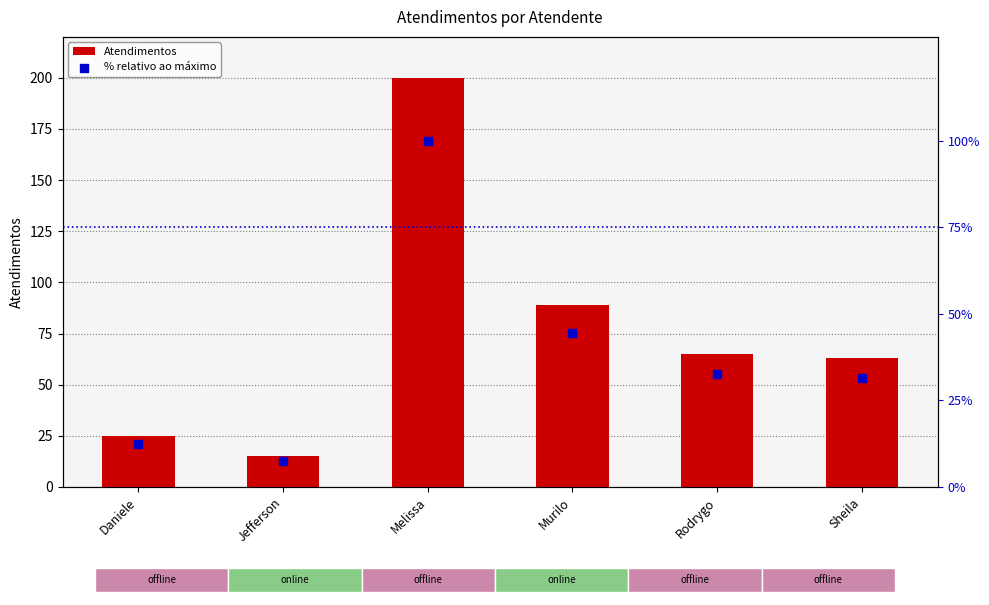

What is the total value across all series at Sheila?

94.5